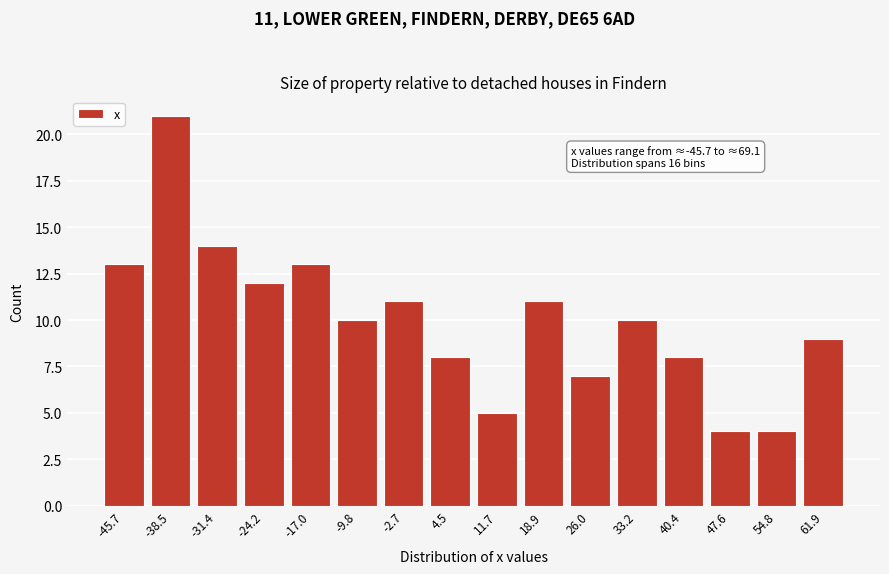

Reading left to right, transcribe all the data shown in this chart.

13	21	14	12	13	10	11	8	5	11	7	10	8	4	4	9